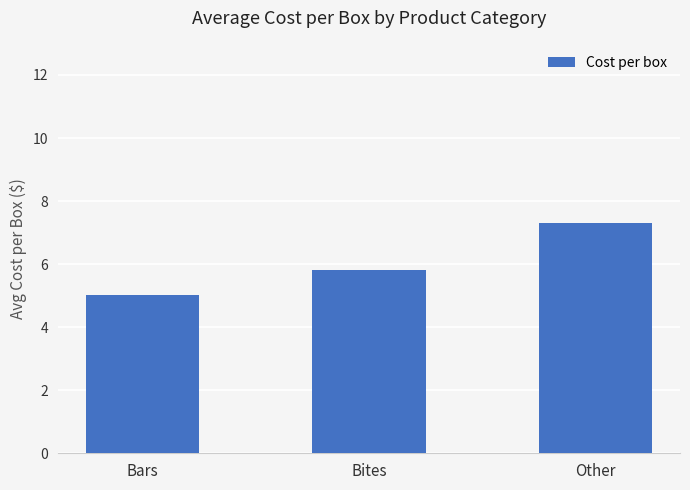

How many data points does each series have?

3